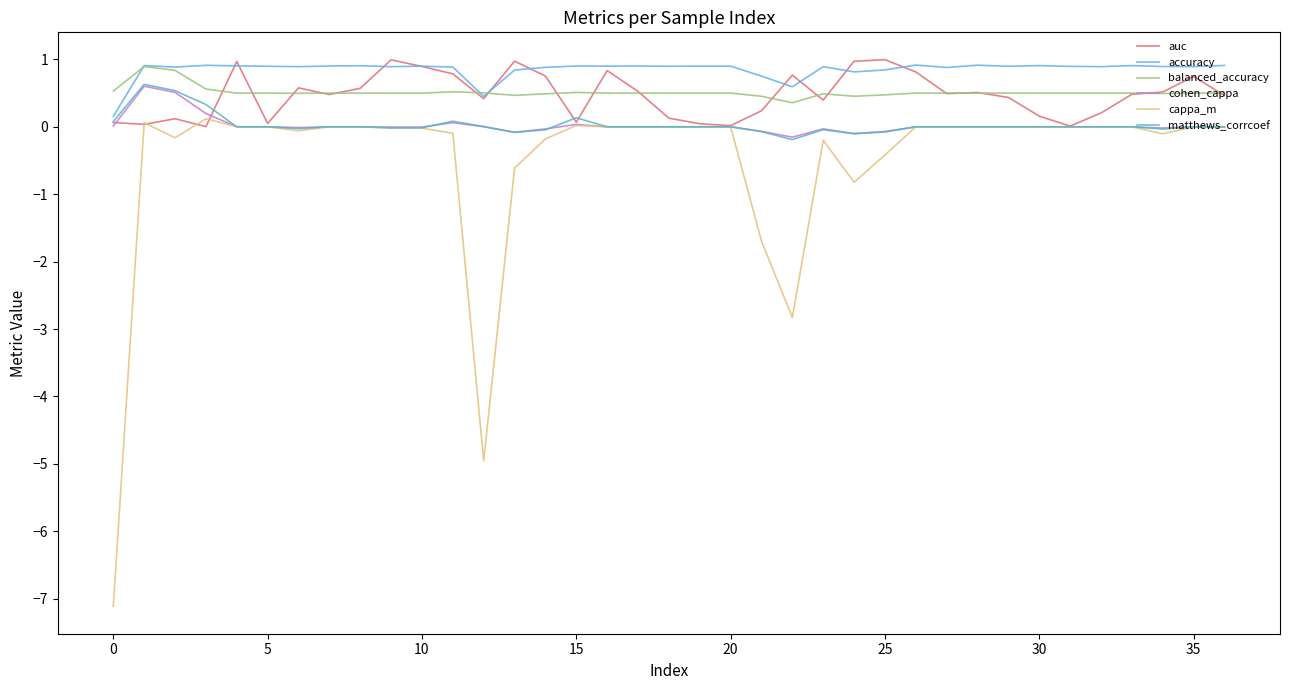

What is the minimum value shown in the chart?

-7.1